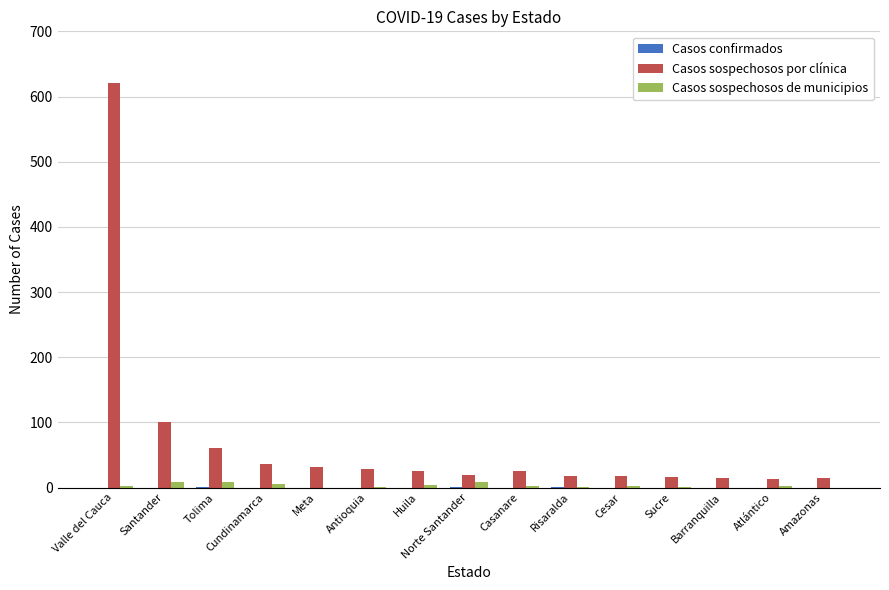

Which category has the highest value in the Casos sospechosos por clínica series?

Valle del Cauca